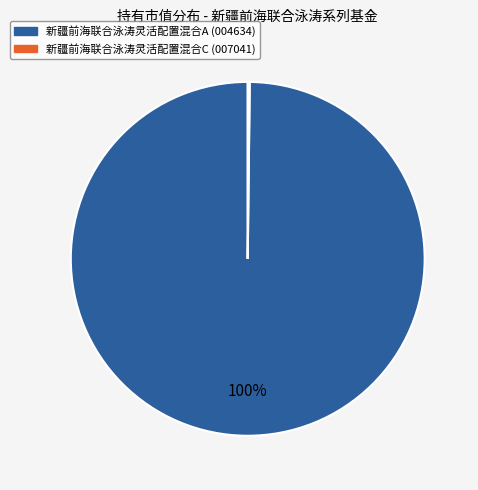

To the nearest percent, what is the average slice percentage?

50%